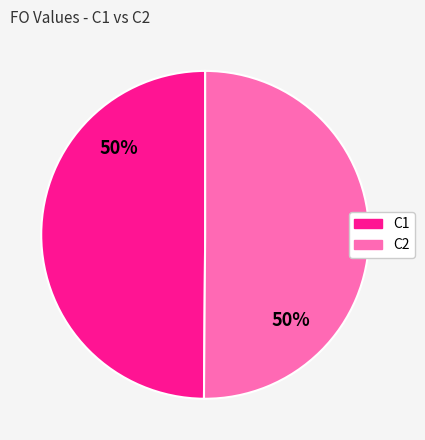

The C1 slice represents 63% of the pie. True or false?

False